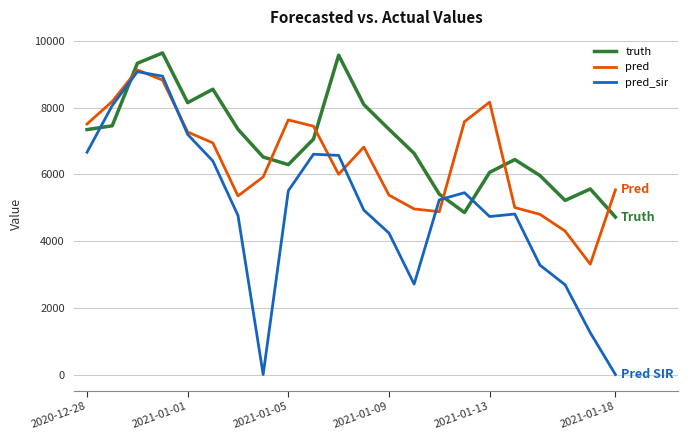

What is the sum of all pred values?

141041.1